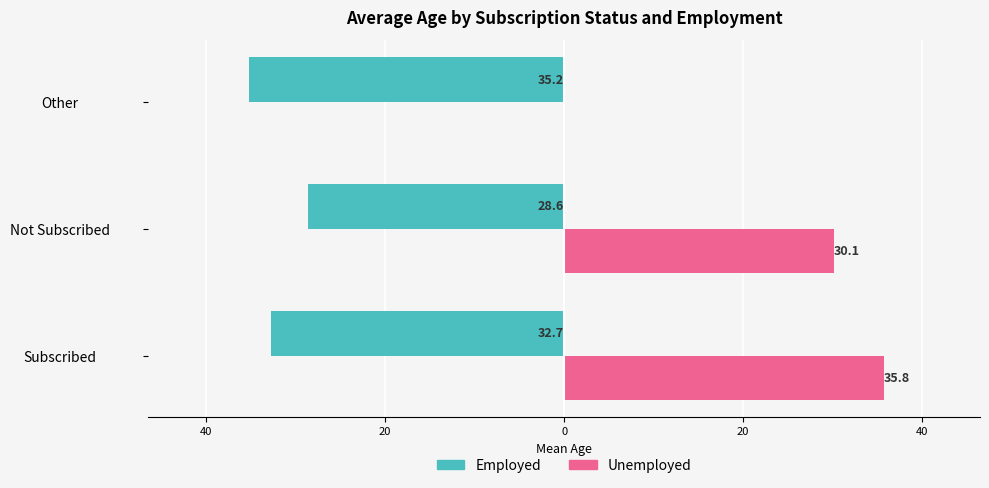

What are all the series names shown in the legend?

Employed, Unemployed